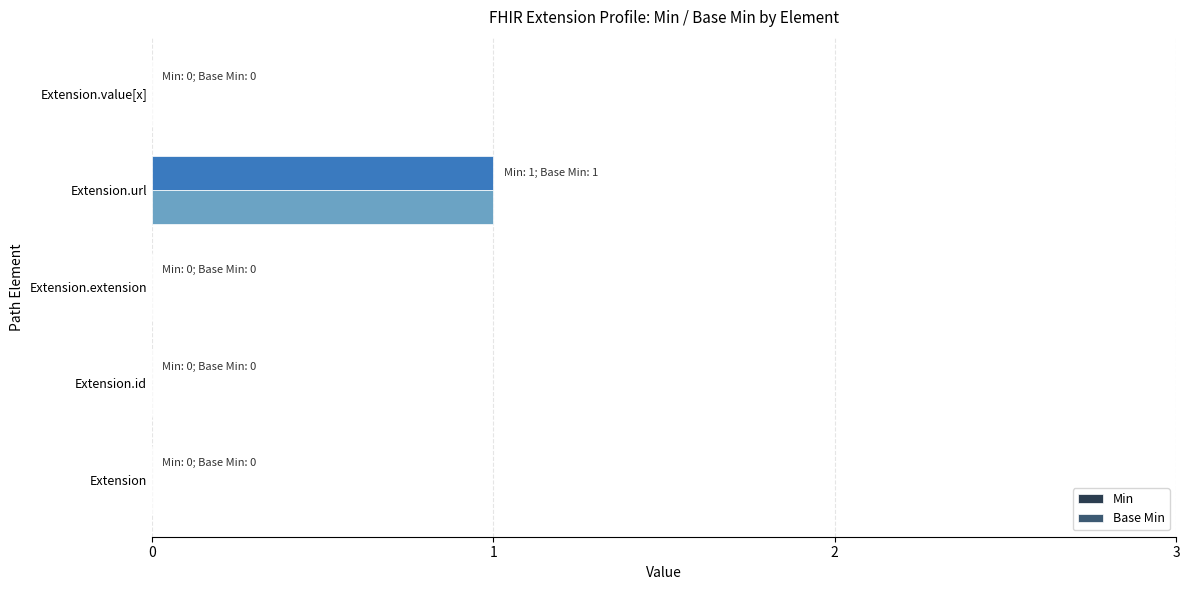

True or false: Base Min has a value of 0 at Extension.id.

True